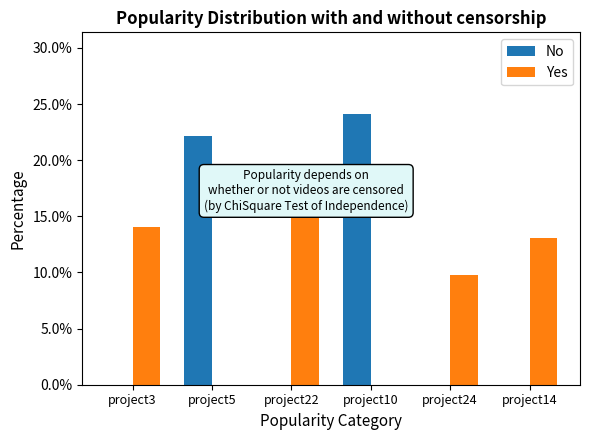

How many values in the Yes series exceed 13?

3